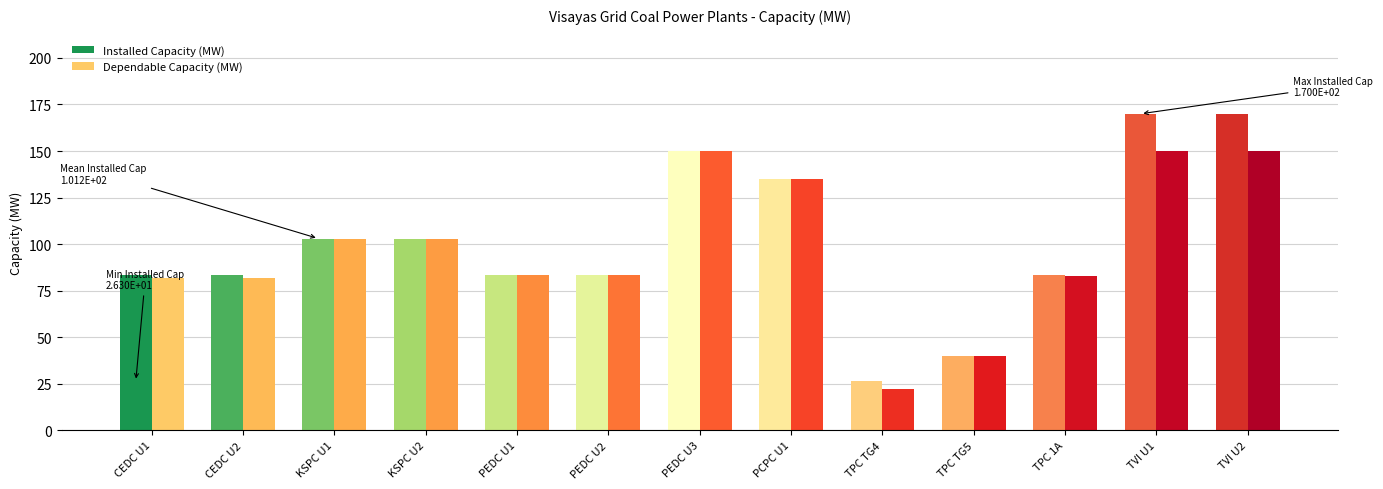

What is the greatest value displayed?

170.0